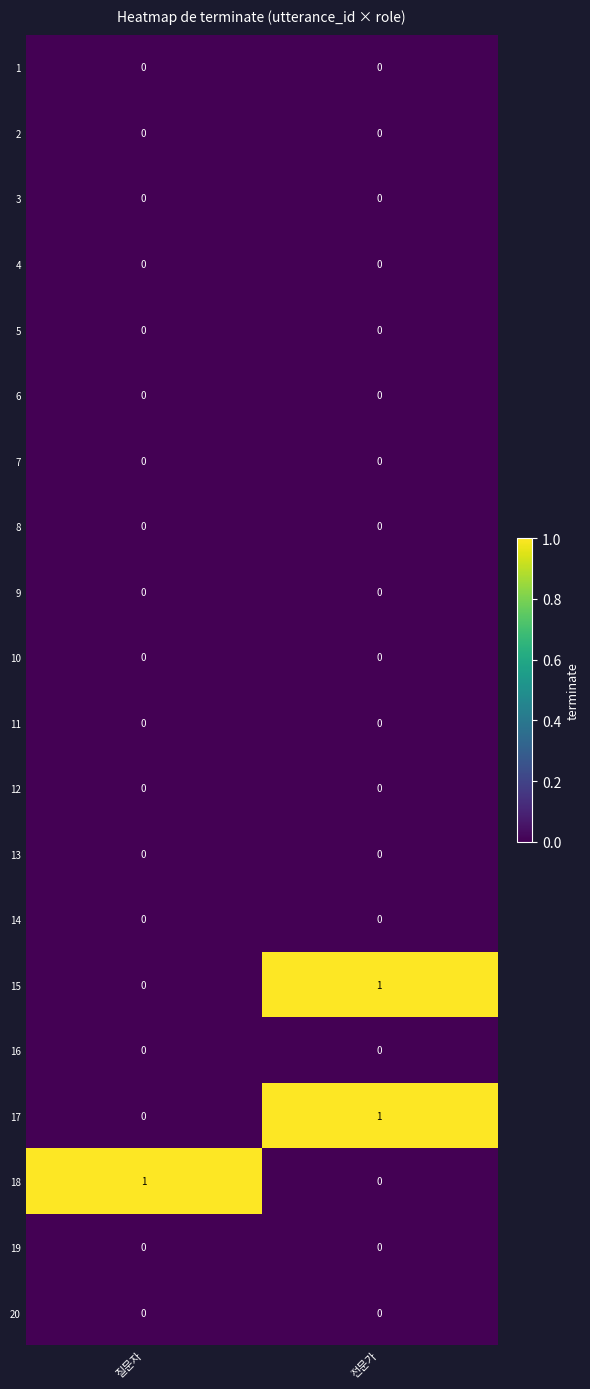

At which category is the sum across all series the highest?

전문가